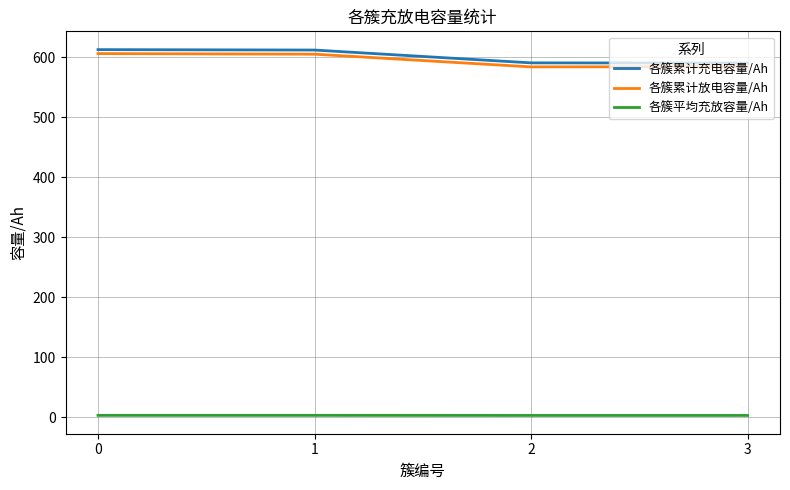

What is the sum of all 各簇平均充放容量/Ah values?

11.1